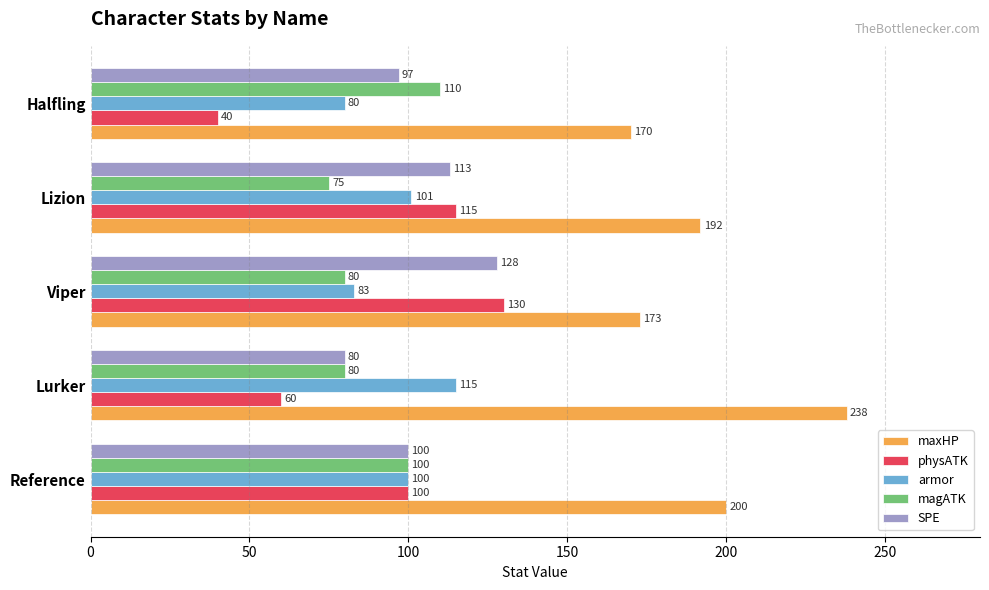

Which series has the largest range (max minus min)?

physATK